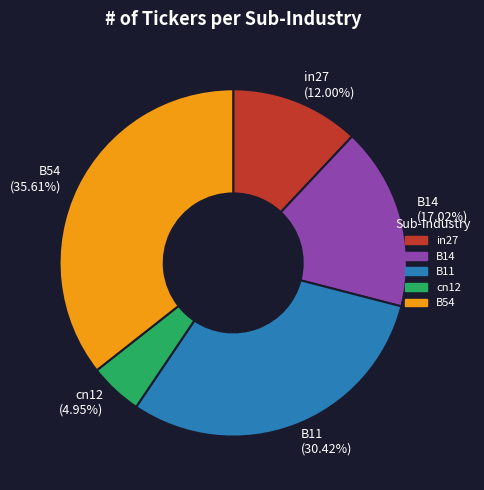

Which category has the biggest portion of the pie?

B54